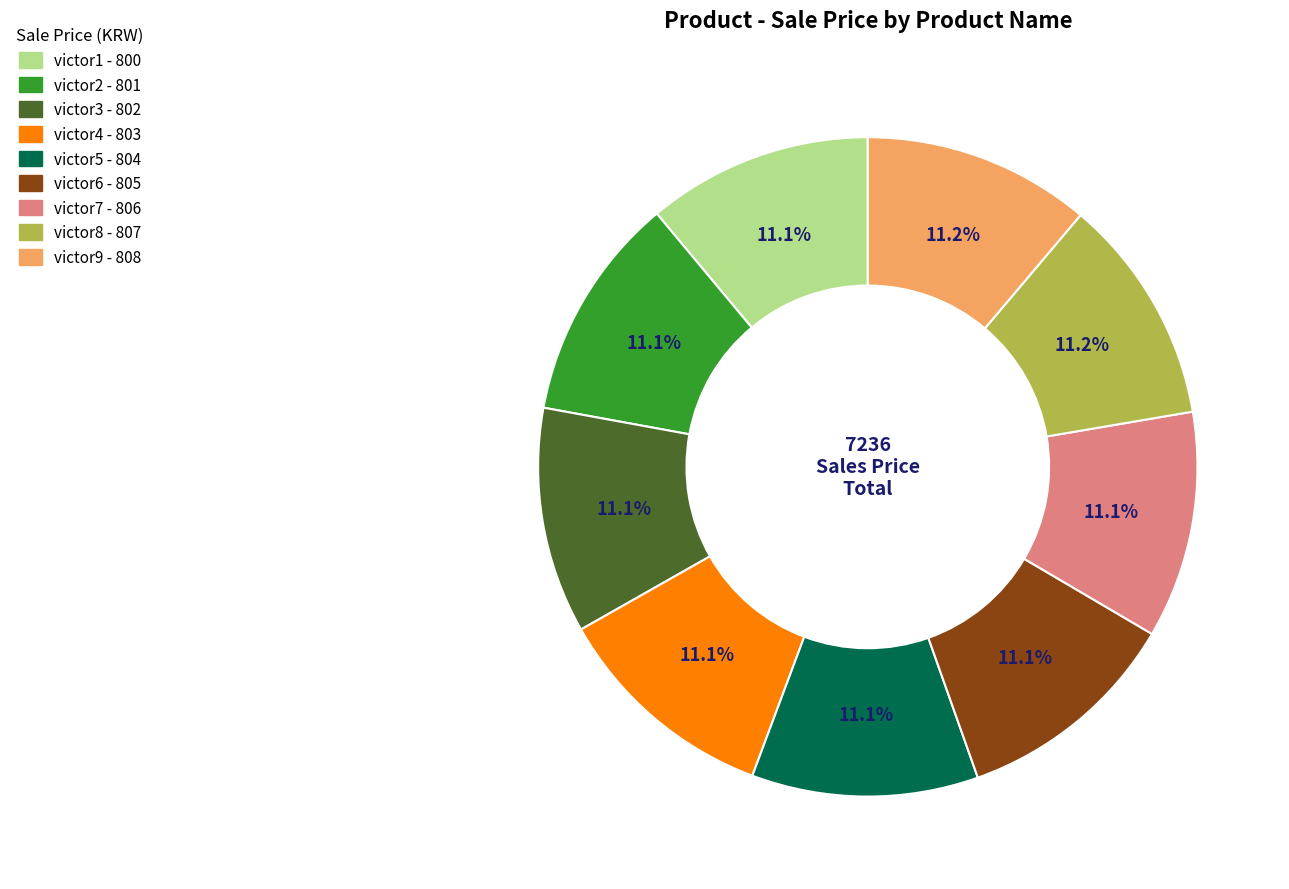

Approximately how many times larger is the value at victor6 compared to victor9?

1.0